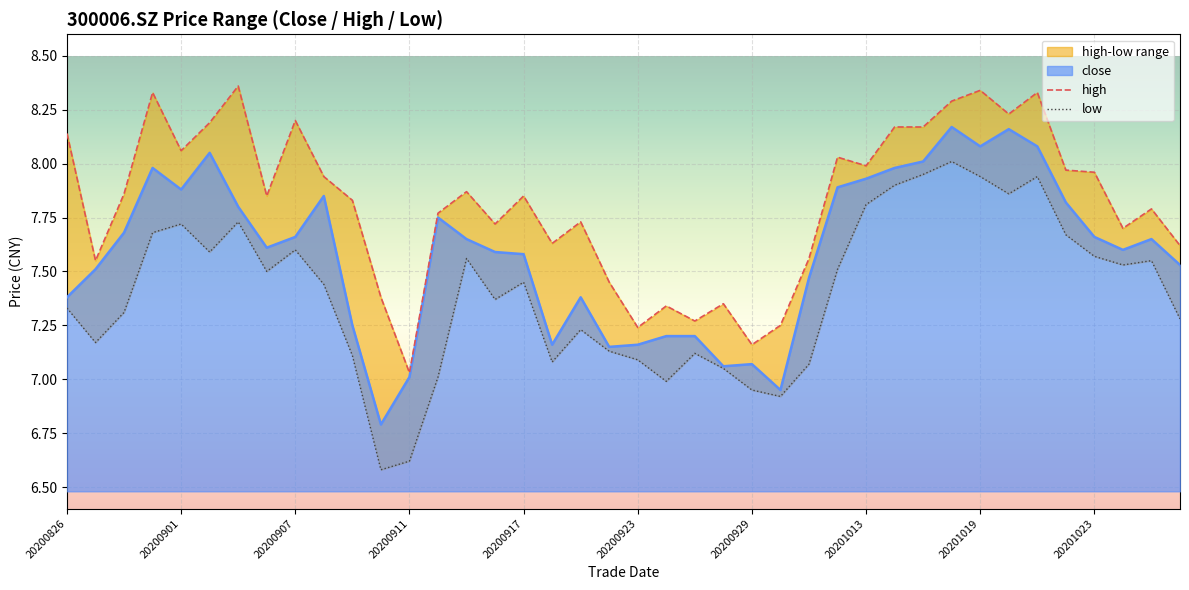

Is it true that low equals 7.9 at 34?

True